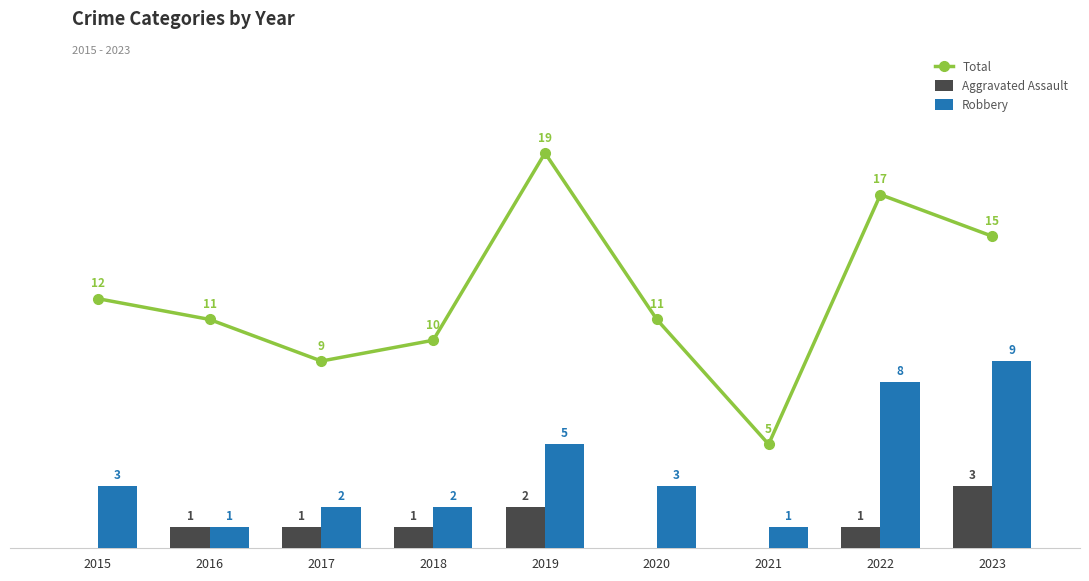

Reading left to right, extract all data points from this chart.

Total: 2015=12	2016=11	2017=9	2018=10	2019=19	2020=11	2021=5	2022=17	2023=15
Aggravated Assault: 2015=0	2016=1	2017=1	2018=1	2019=2	2020=0	2021=0	2022=1	2023=3
Robbery: 2015=3	2016=1	2017=2	2018=2	2019=5	2020=3	2021=1	2022=8	2023=9